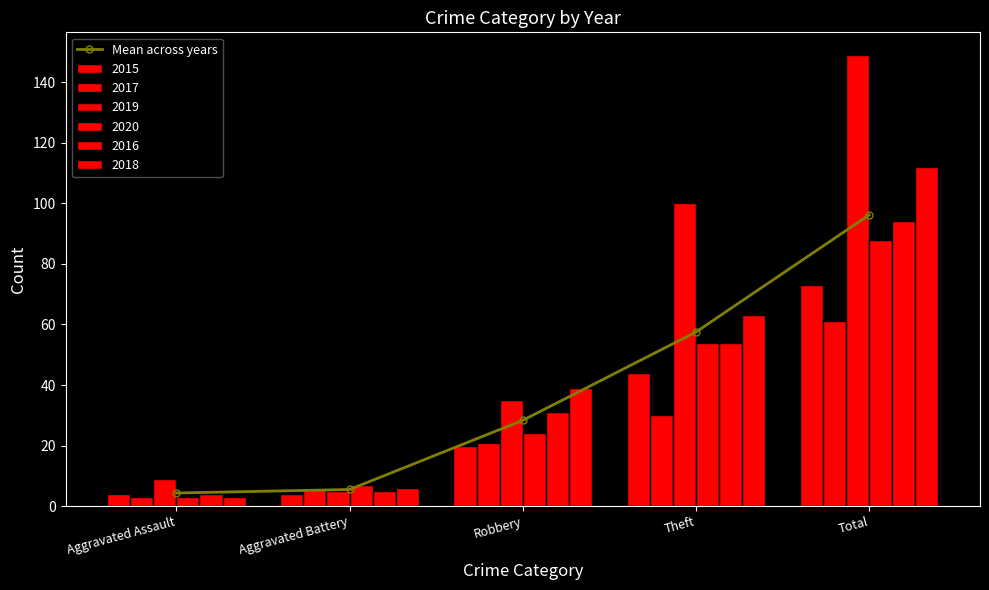

What is the label of the 2nd bar from the left?

Aggravated Battery